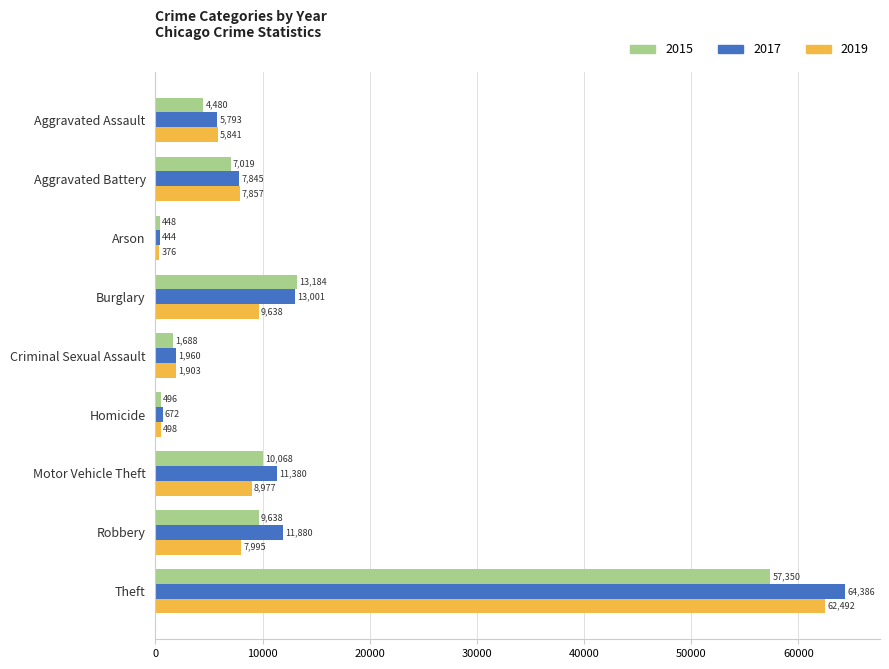

Read the 2017 value at Burglary, to the nearest 100.

13000